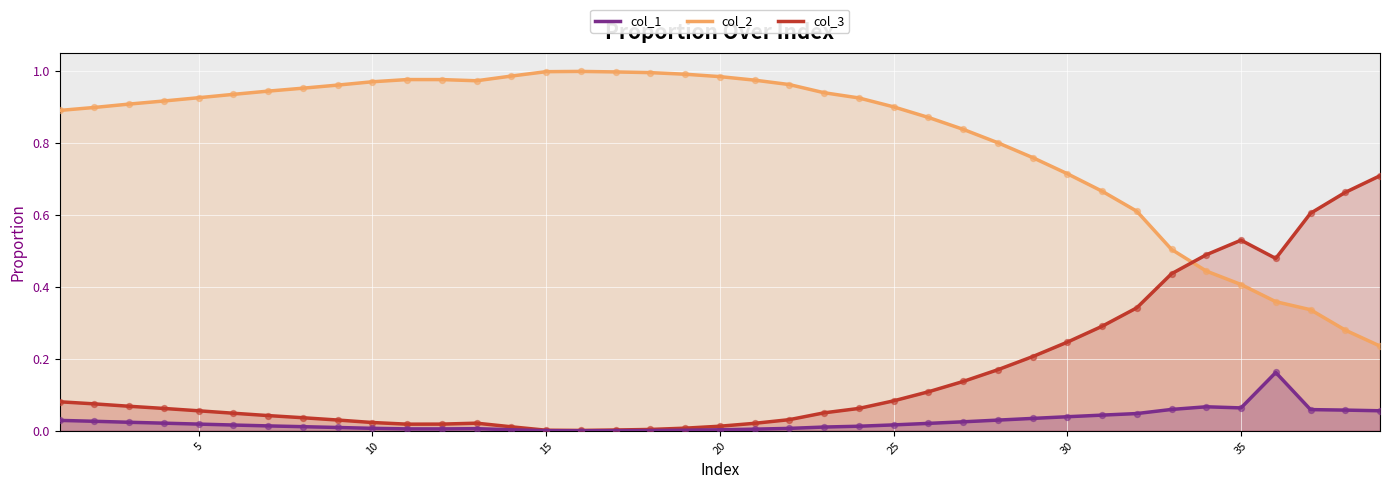

Which series contains the highest Y value?

col_2